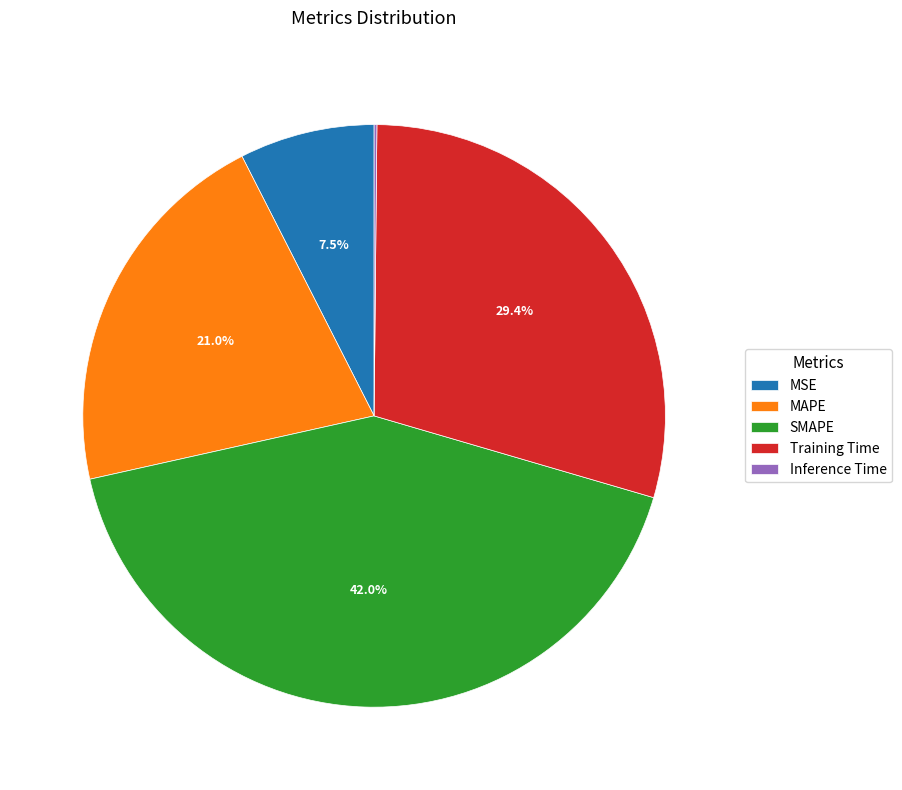

To the nearest percent, what portion does SMAPE represent?

42%